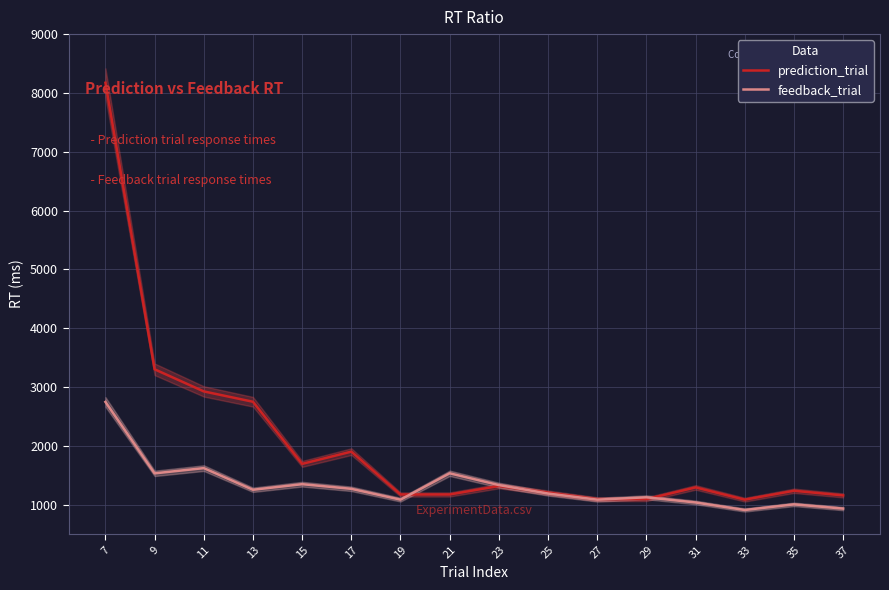

Rank the series by their maximum value, from highest to lowest.

prediction_trial, feedback_trial